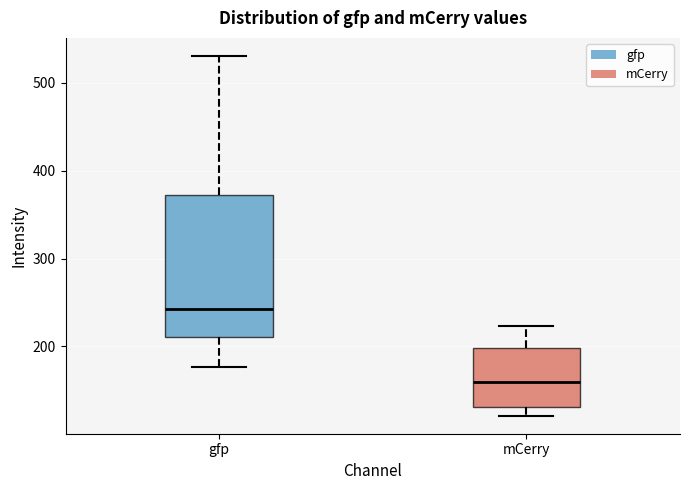

Which box's median line is the lowest?

mCerry